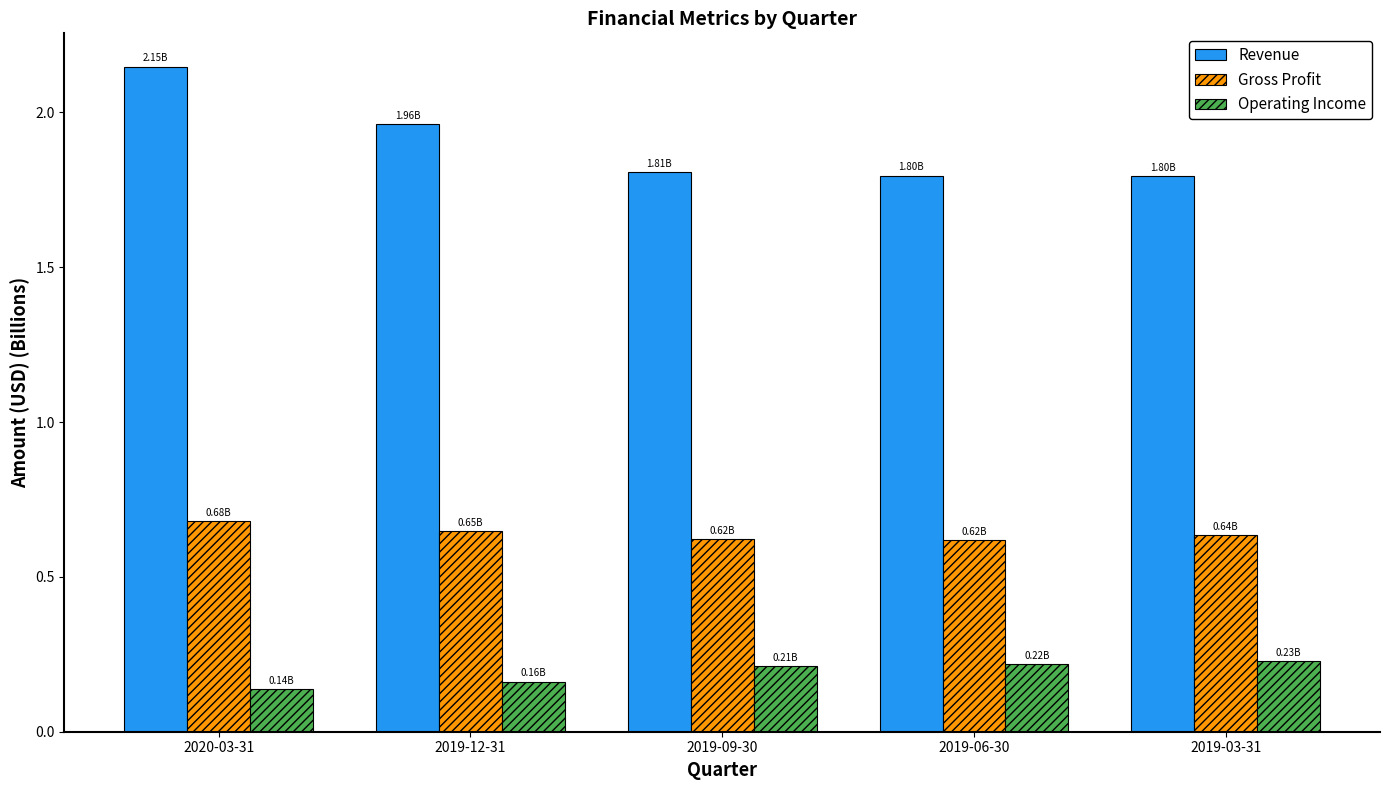

The value of Operating Income at 2019-03-31 is 0.1. True or false?

False